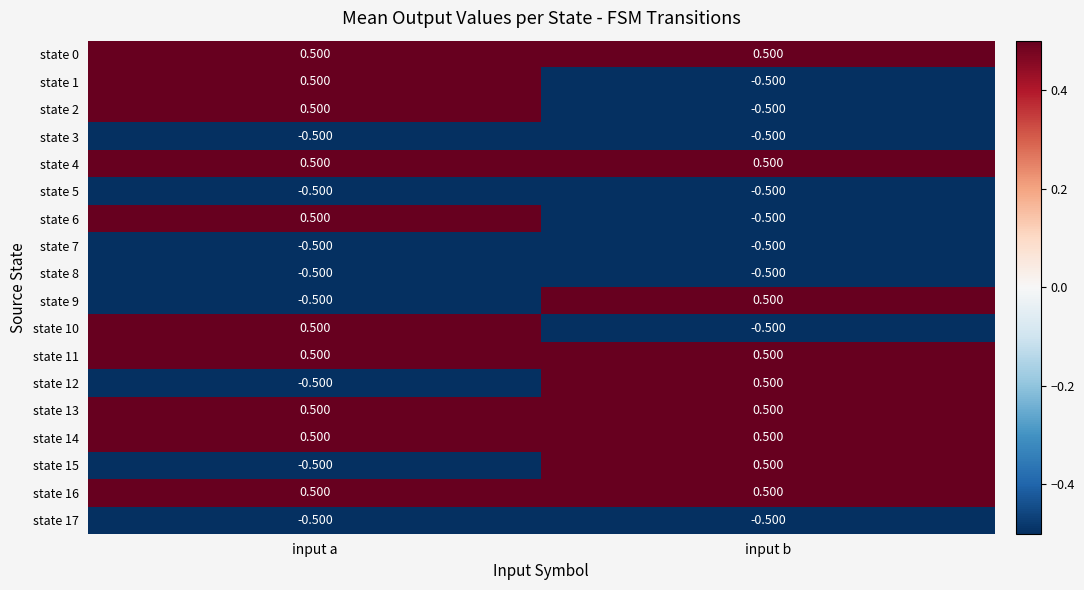

List the labels in order of state 6 value, largest first.

input a, input b